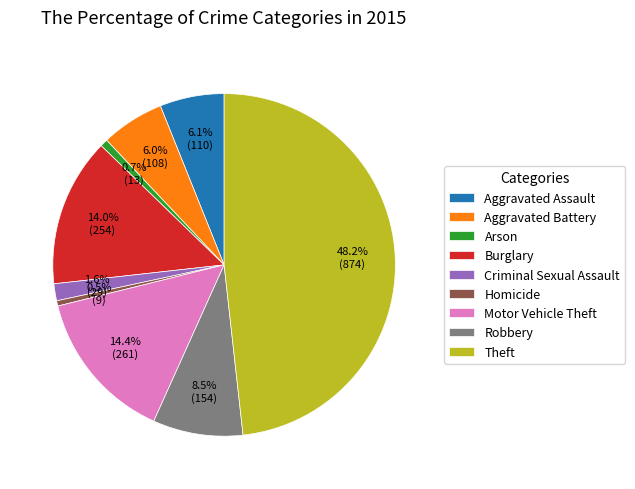

How many segments does this pie chart have?

9